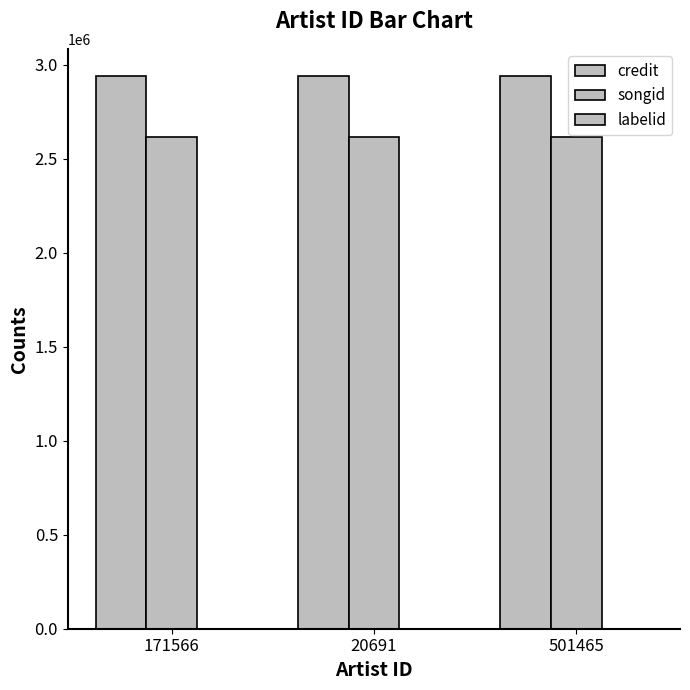

What is the label of the 3rd bar from the left?

501465